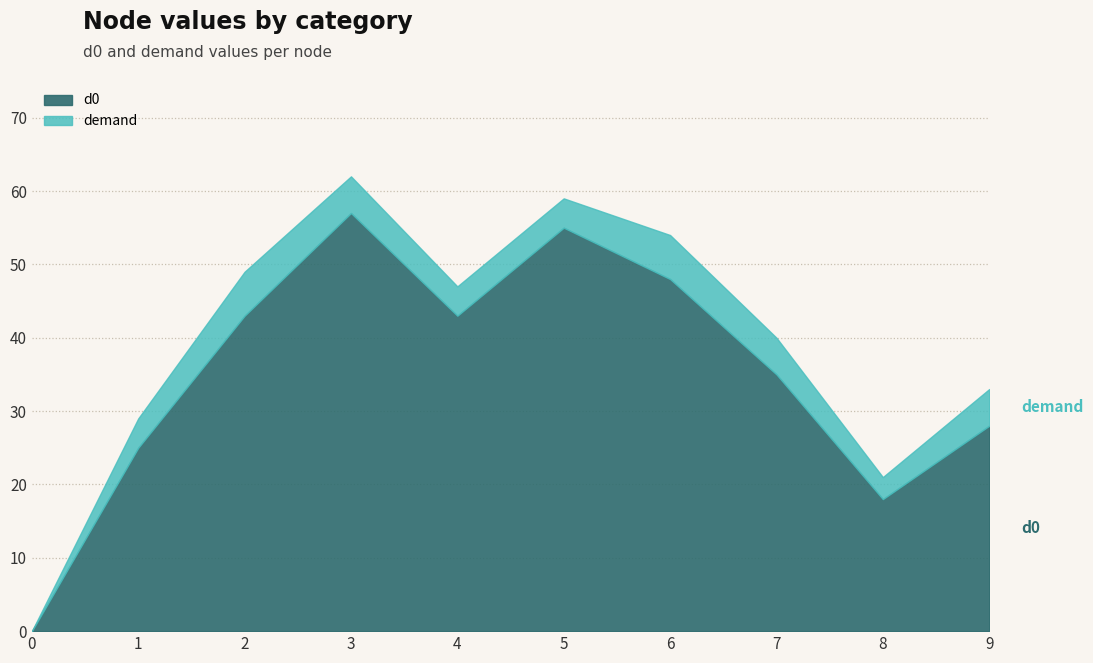

What is the approximate value at 1, to the nearest 10?

20